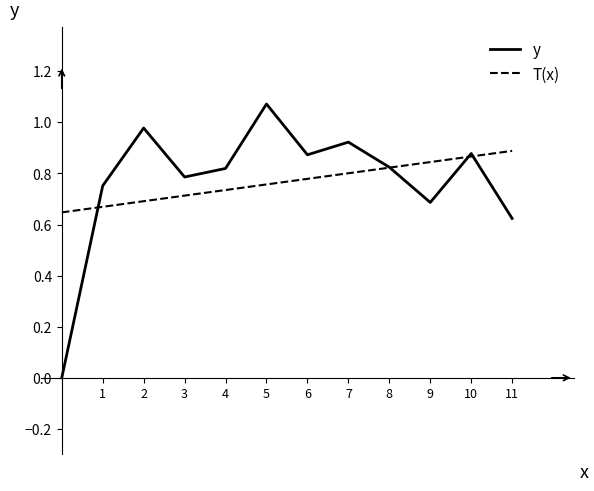

List the series in order of their peak value, highest first.

y, T(x)